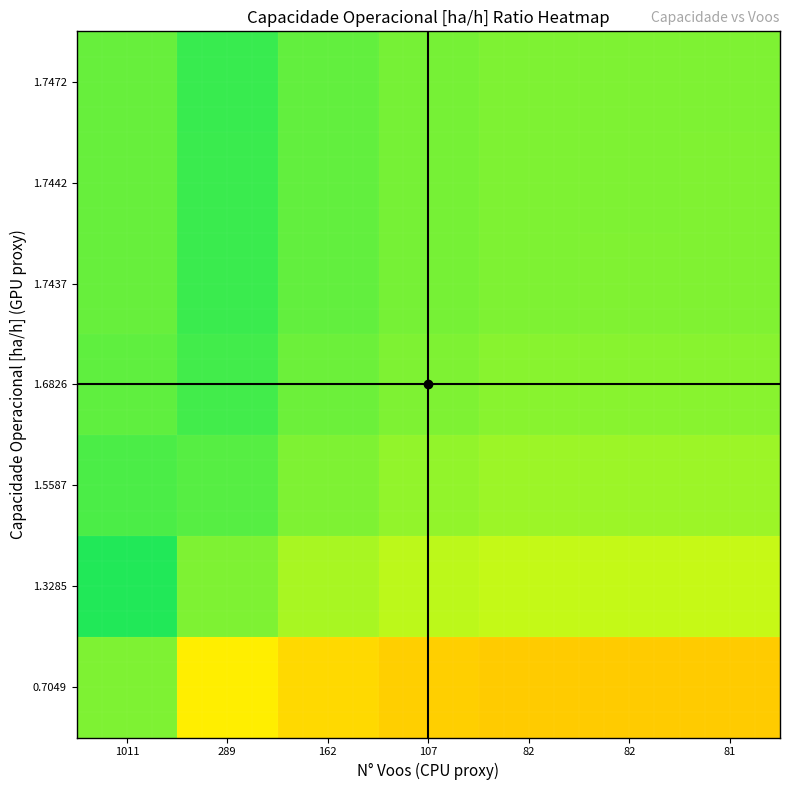

Reading right to left, extract all data points from this chart.

0.7049: 81=-0.9	82=-0.9	82=-0.9	107=-0.9	162=-0.8	289=-0.6	1011=0.0
1.3285: 81=-0.3	82=-0.3	82=-0.3	107=-0.2	162=-0.2	289=0.0	1011=0.6
1.5587: 81=-0.1	82=-0.1	82=-0.1	107=-0.1	162=0.0	289=0.2	1011=0.8
1.6826: 81=-0.0	82=-0.0	82=-0.0	107=0.0	162=0.1	289=0.2	1011=0.9
1.7437: 81=-0.0	82=-0.0	82=0.0	107=0.0	162=0.1	289=0.3	1011=0.9
1.7442: 81=-0.0	82=0.0	82=0.0	107=0.0	162=0.1	289=0.3	1011=0.9
1.7472: 81=0.0	82=0.0	82=0.0	107=0.0	162=0.1	289=0.3	1011=0.9